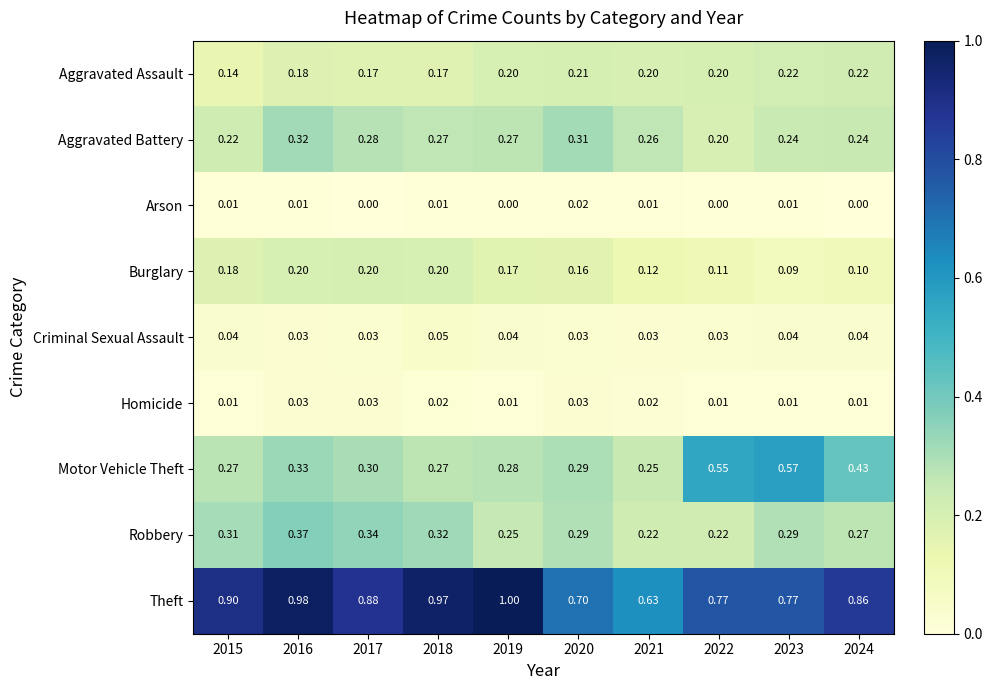

Which series has the largest total across all categories?

Theft